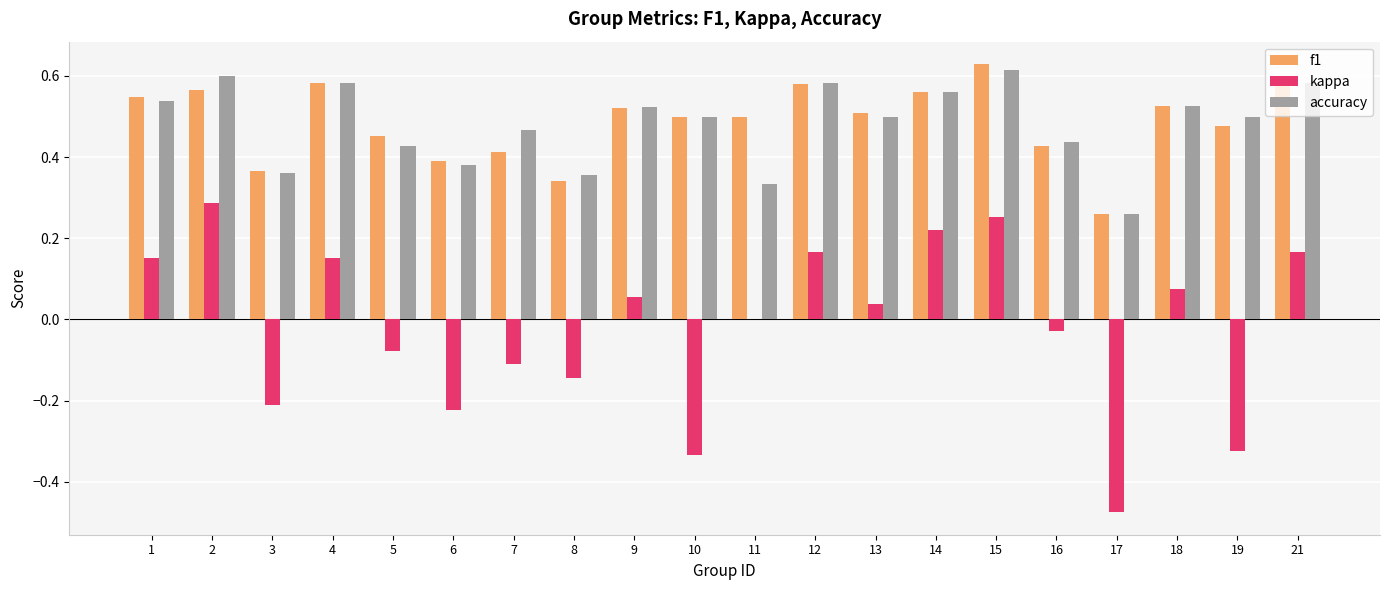

Is it true that f1 equals 0.3 at 13?

False